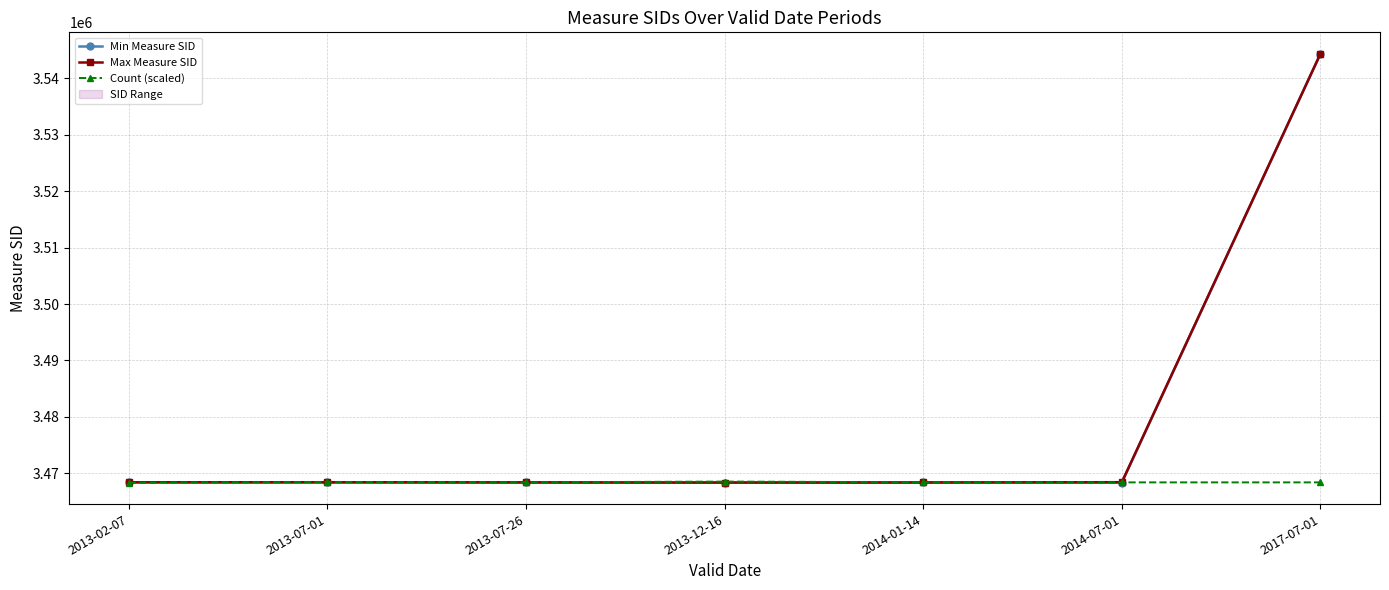

Where does the Count (scaled) series first go above 3468420?

2013-07-01